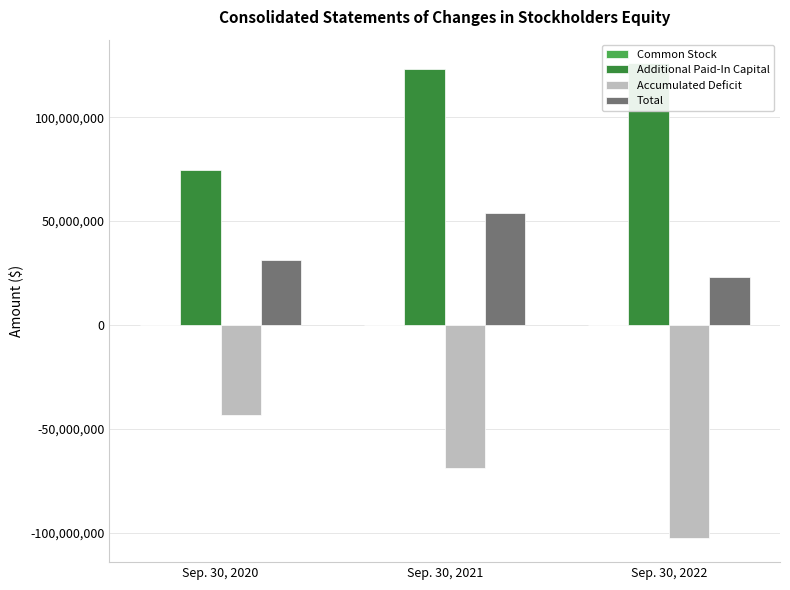

List the labels in order of Total value, smallest first.

Sep. 30, 2022, Sep. 30, 2020, Sep. 30, 2021